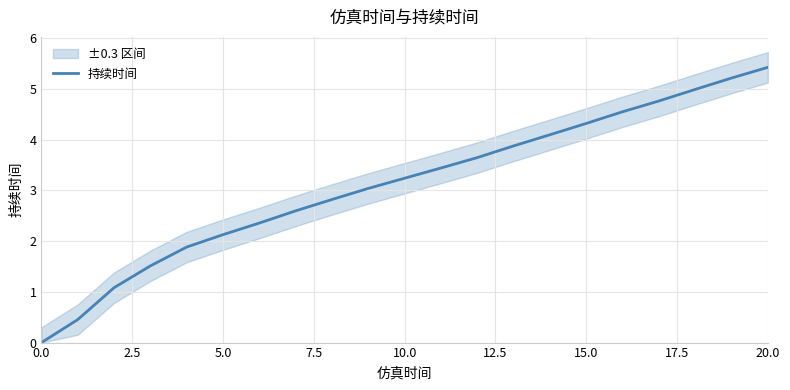

Reading right to left, extract all data points from this chart.

5.4	5.2	5.0	4.8	4.5	4.3	4.1	3.9	3.6	3.4	3.2	3.0	2.8	2.6	2.4	2.1	1.9	1.5	1.1	0.5	0.0